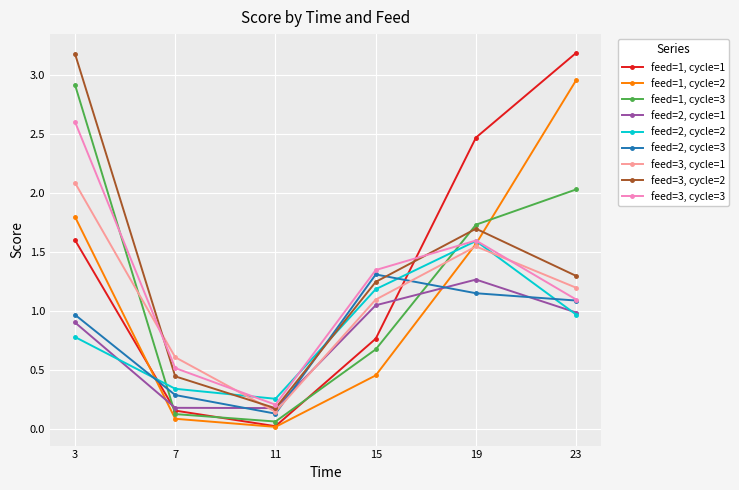

At 19, list the series in order from smallest to largest.

feed=2, cycle=3, feed=2, cycle=1, feed=3, cycle=1, feed=1, cycle=2, feed=2, cycle=2, feed=3, cycle=3, feed=3, cycle=2, feed=1, cycle=3, feed=1, cycle=1